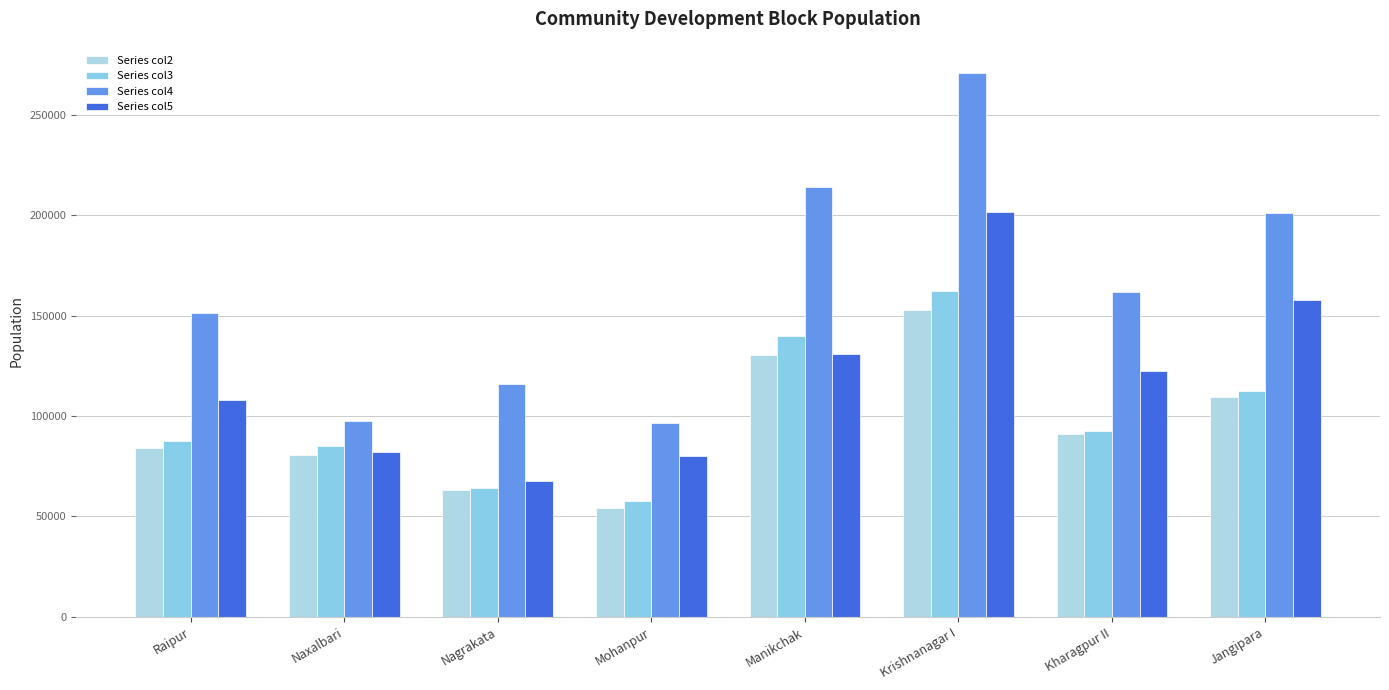

At which category is the sum across all series the highest?

Krishnanagar I